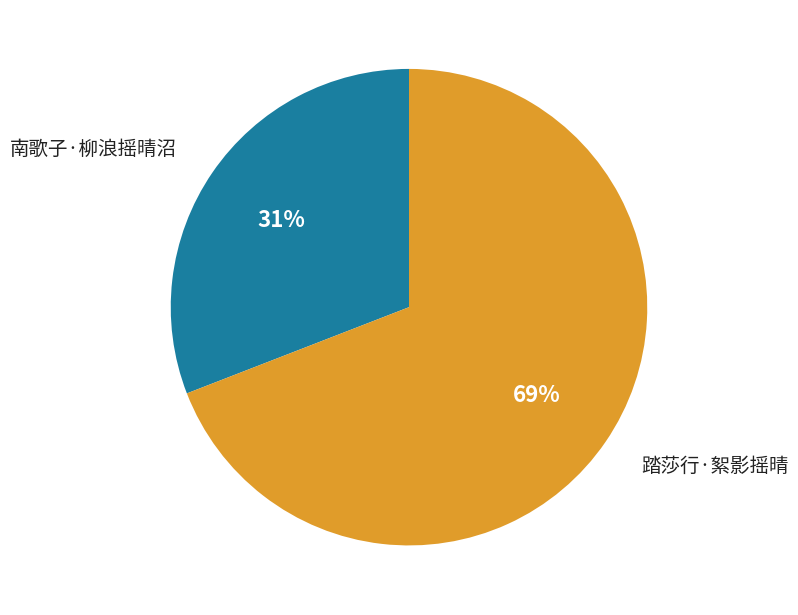

To the nearest percent, what portion does 踏莎行·絮影摇晴 represent?

69%